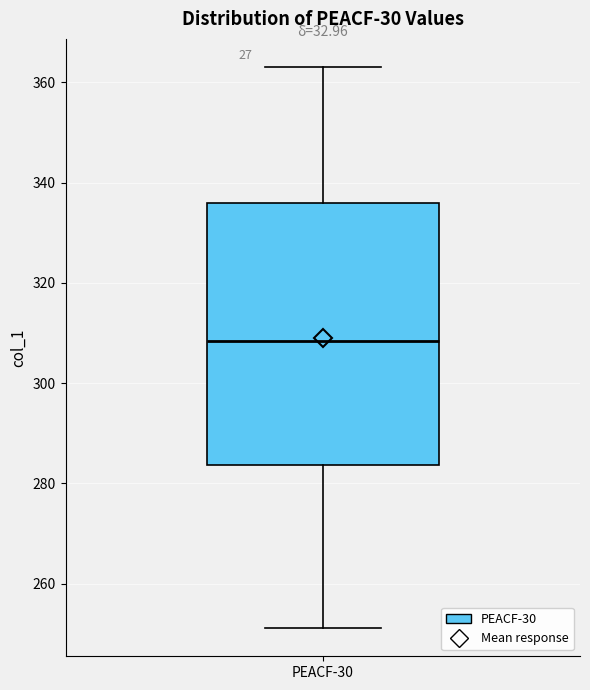

Read this box plot against the y-axis: the position of the median line, the range covered by the box, and the ends of both whiskers. The values are not printed on the chart, so give them approximately, as read against the axis.

median 308, box 284 to 336, whiskers 252 to 364